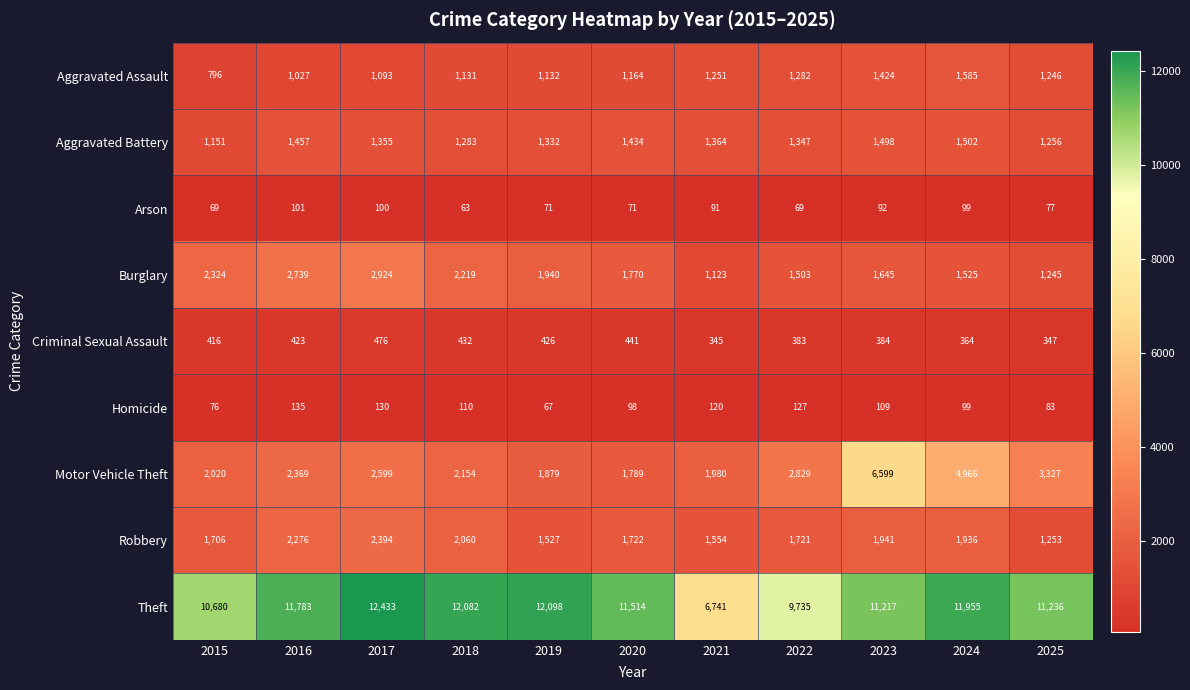

Is the value of Theft at 2021 greater than the value of Burglary at 2020?

Yes